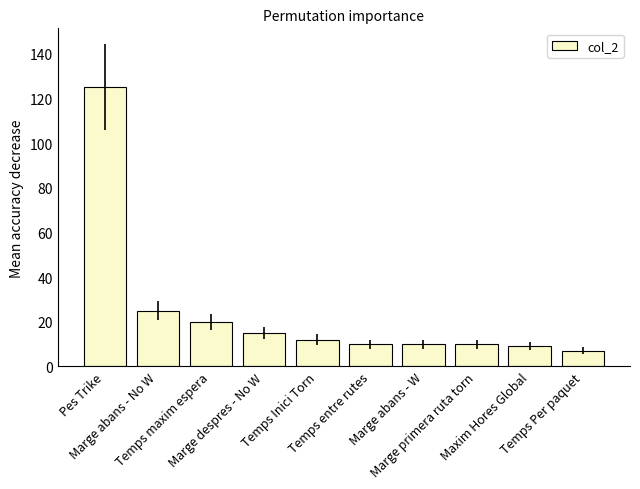

Reading left to right, extract all data points from this chart.

Pes Trike=125	Marge abans - No W=25	Temps maxim espera=20	Marge despres - No W=15	Temps Inici Torn=12	Temps entre rutes=10	Marge abans - W=10	Marge primera ruta torn=10	Maxim Hores Global=9	Temps Per paquet=7